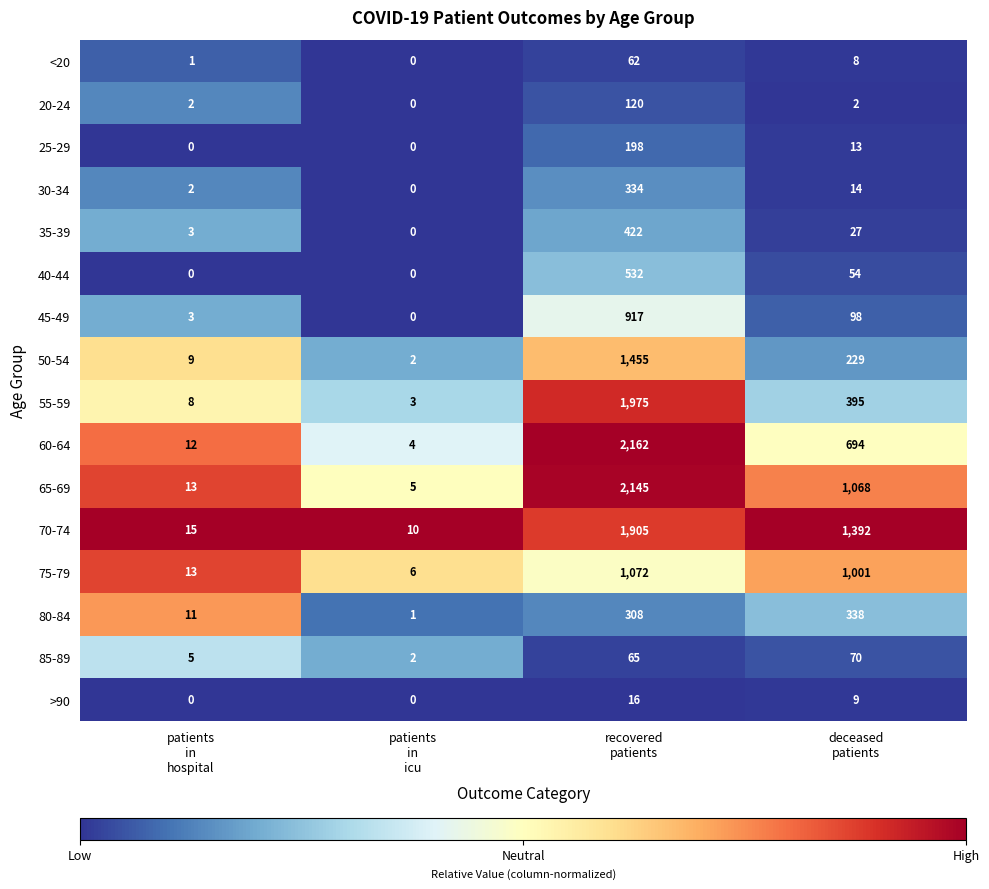

Which series has the largest total across all categories?

70-74